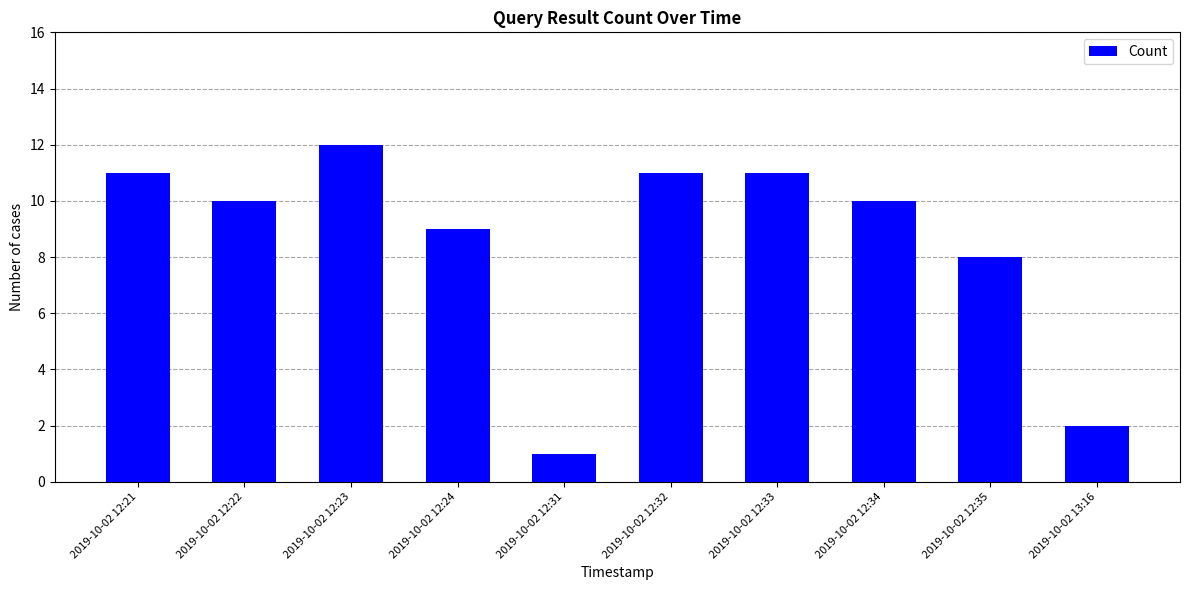

The value at 2019-10-02 12:22 is 10. True or false?

True